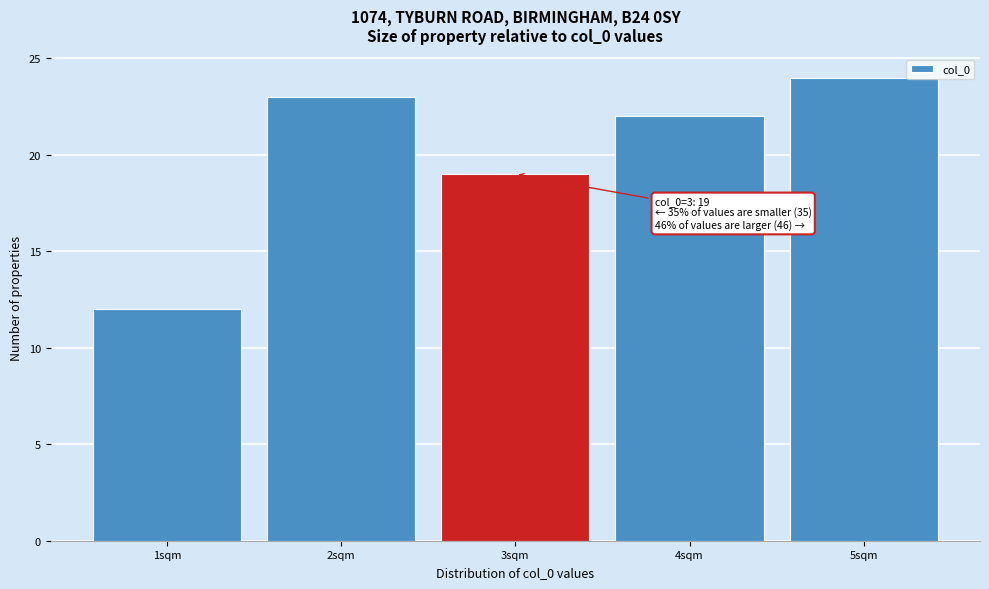

Reading left to right, extract all data points from this chart.

12	23	19	22	24